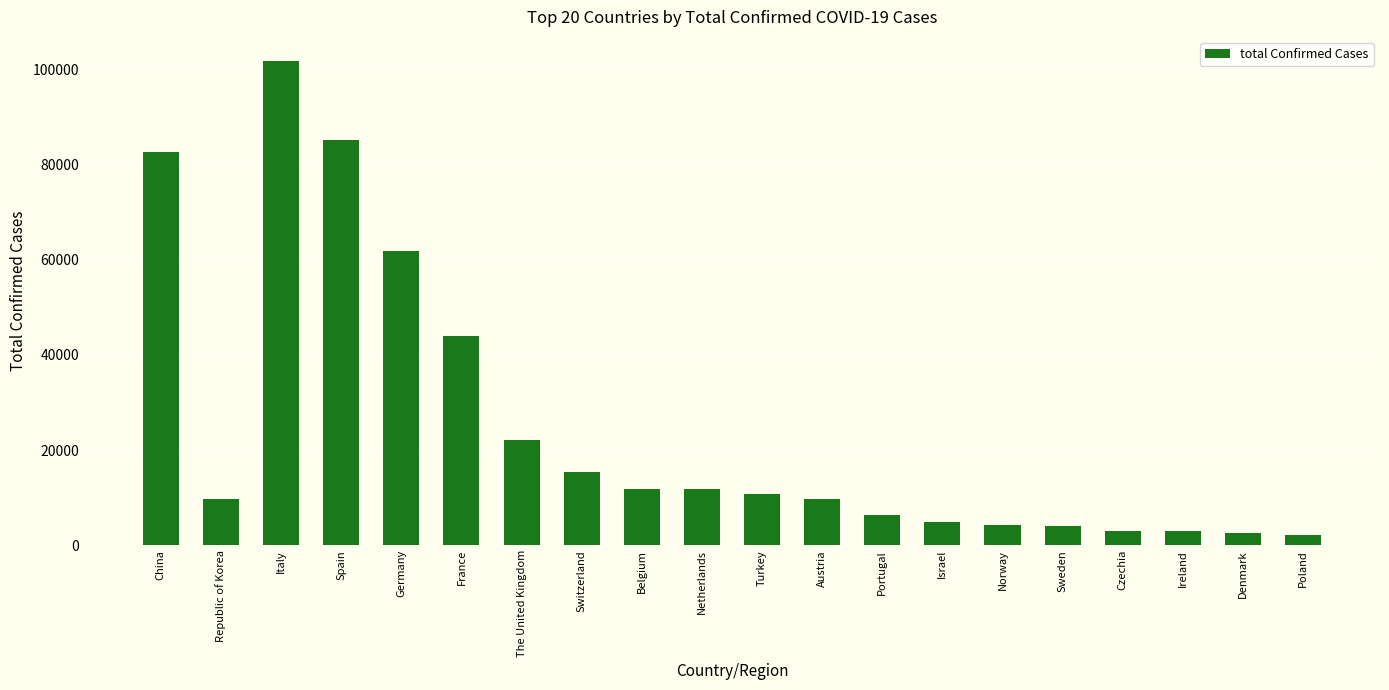

What is the smallest value displayed?

2055